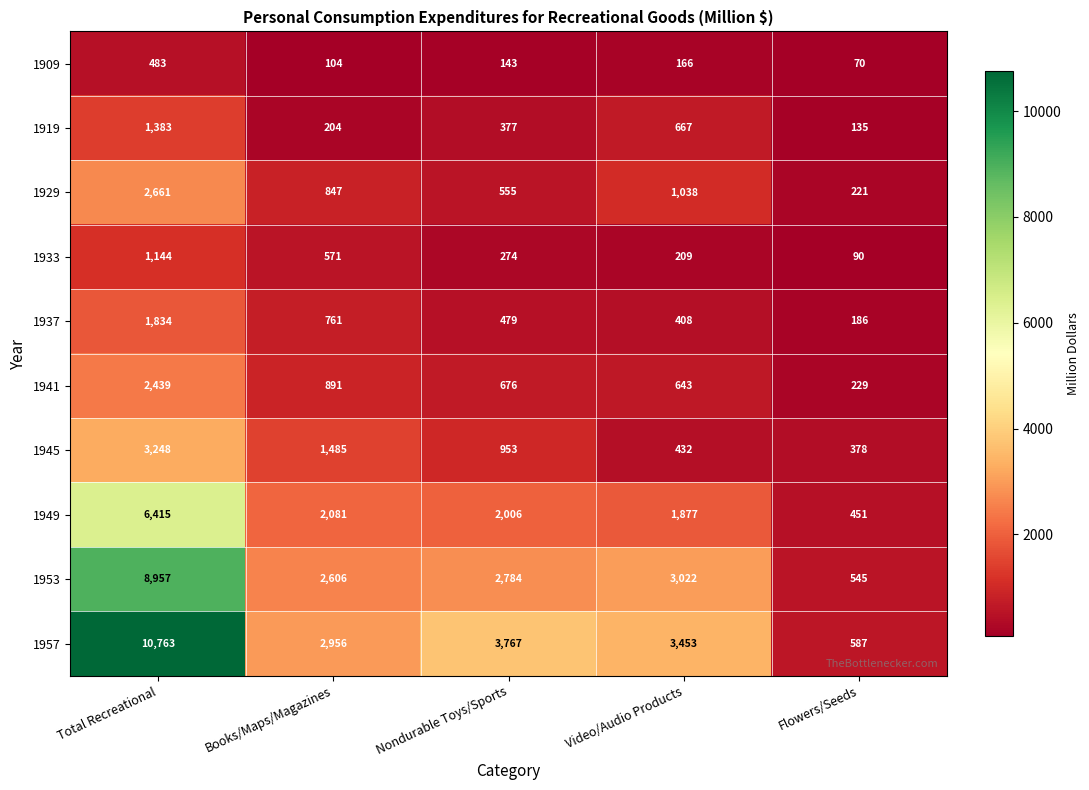

What is the difference between the 1919 values at Books/Maps/Magazines and Total Recreational?

1179